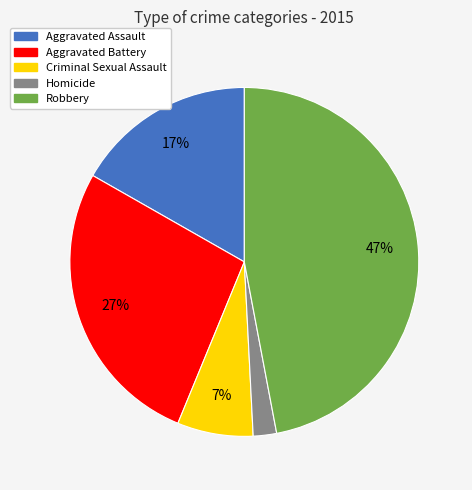

How many segments does this pie chart have?

5